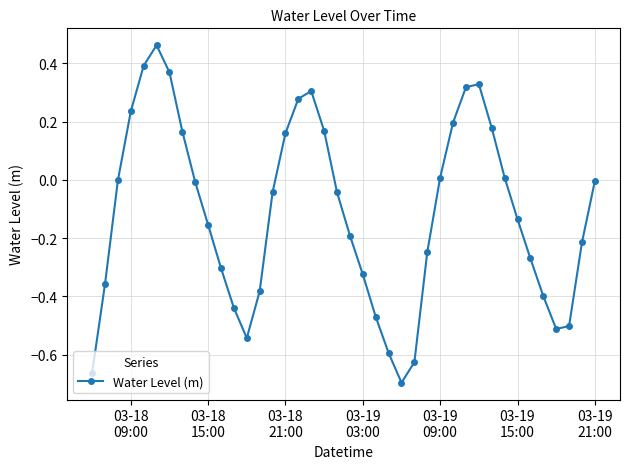

What is the difference between the maximum and minimum values?

1.2